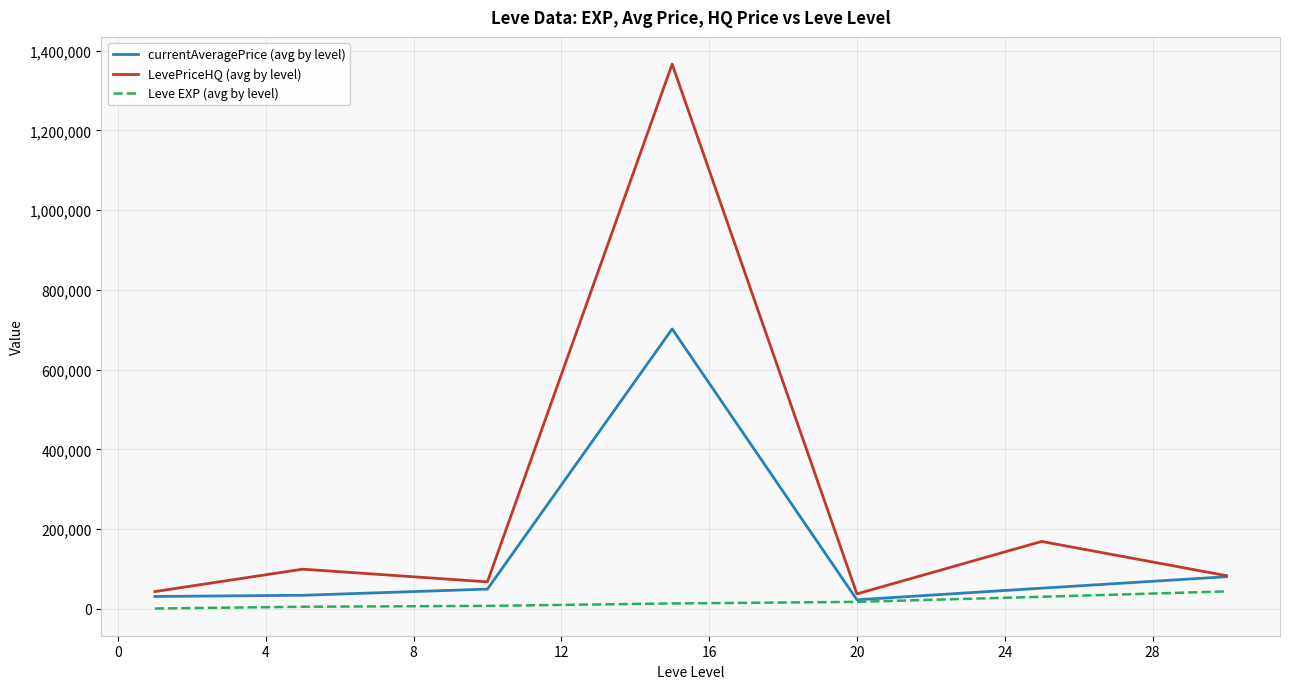

Rank the series by their maximum value, from highest to lowest.

LevePriceHQ (avg by level), currentAveragePrice (avg by level), Leve EXP (avg by level)